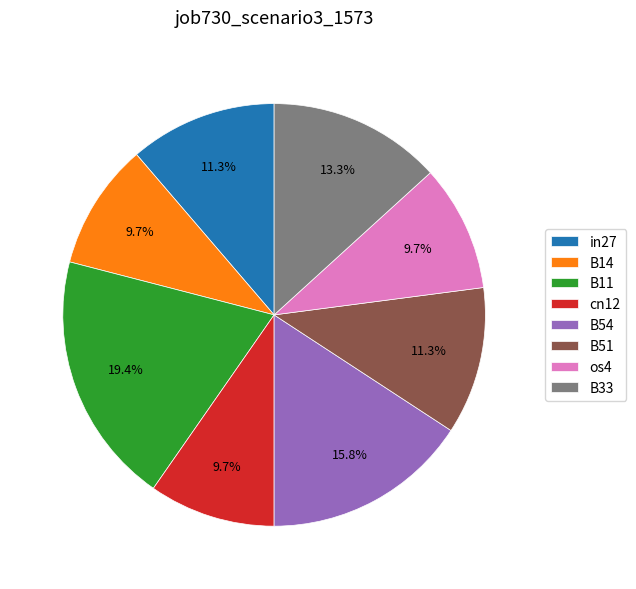

Is there a majority slice in this chart?

No